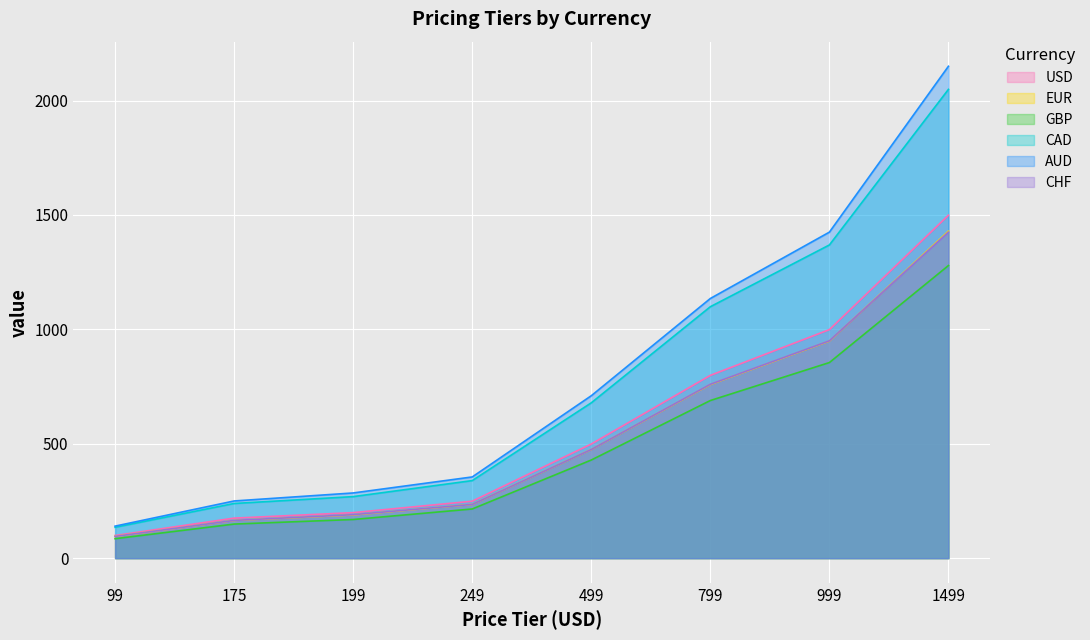

How many series are shown in this chart?

6